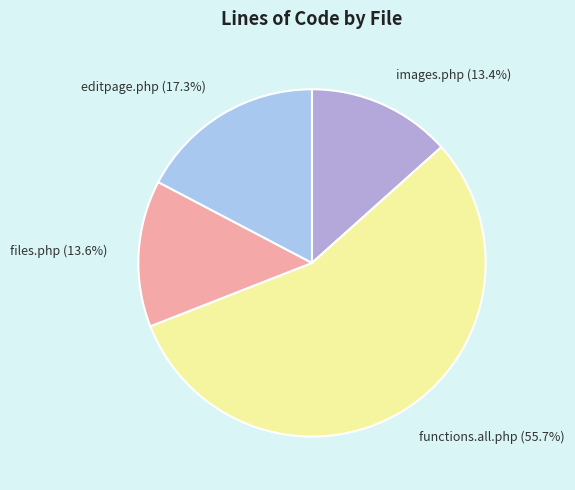

What is the ratio of the value at files.php (13.6%) to the value at images.php (13.4%)?

1.0